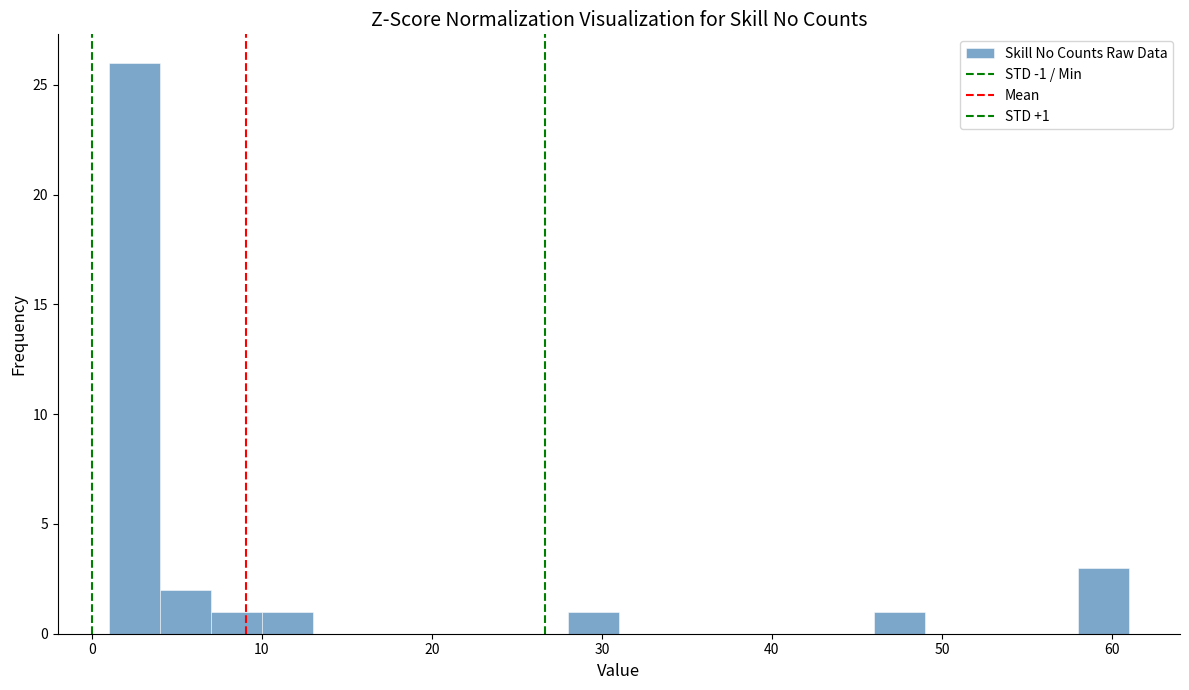

Around what value on the x-axis is the tallest bar? Give the approximate position of its centre, as read against the axis.

3